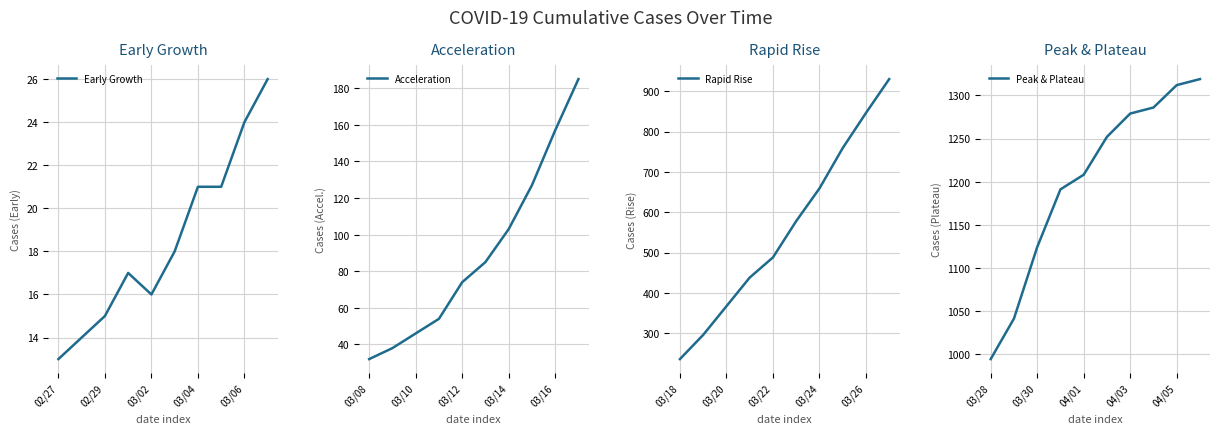

Reading right to left, list all the values displayed in this chart.

Early Growth: 26	24	21	21	18	16	17	15	14	13
Acceleration: 185	157	127	103	85	74	54	46	38	32
Rapid Rise: 930	846	759	659	578	488	438	367	296	236
Peak & Plateau: 1319	1312	1286	1279	1252	1208	1191	1124	1041	994